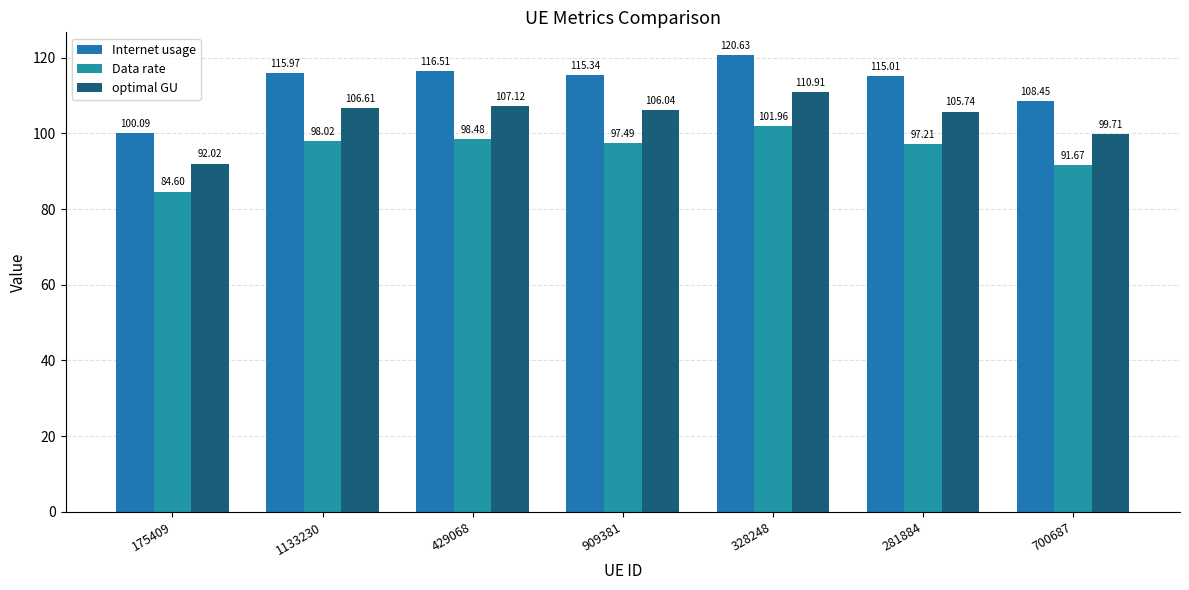

Reading right to left, extract all data points from this chart.

Internet usage: 700687=108.5	281884=115.0	328248=120.6	909381=115.3	429068=116.5	1133230=116.0	175409=100.1
Data rate: 700687=91.7	281884=97.2	328248=102.0	909381=97.5	429068=98.5	1133230=98.0	175409=84.6
optimal GU: 700687=99.7	281884=105.7	328248=110.9	909381=106.0	429068=107.1	1133230=106.6	175409=92.0